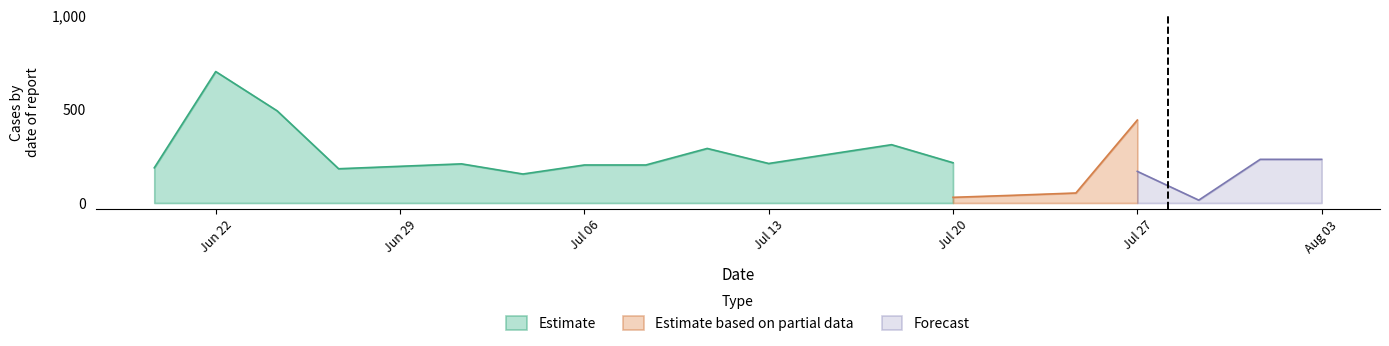

At which label does Estimate reach its peak?

Jun 22